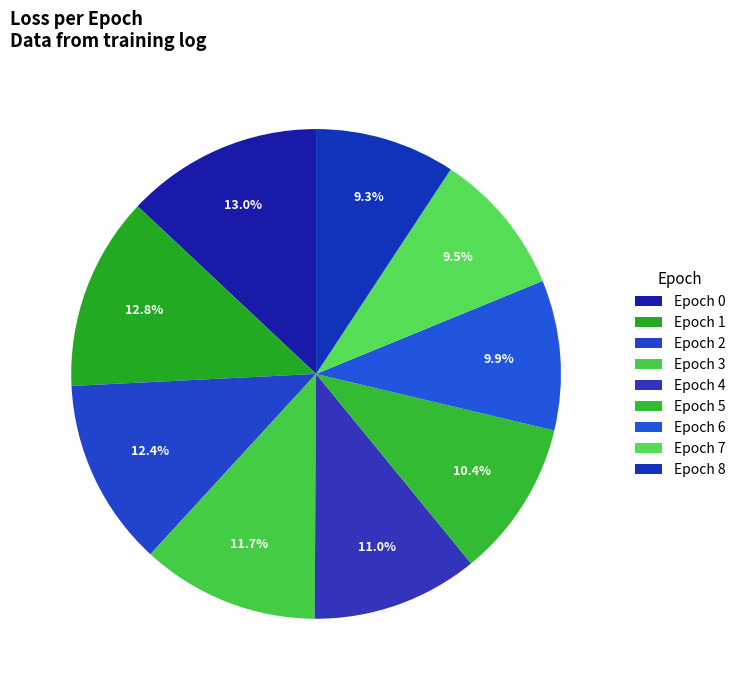

Count the number of slices in the pie.

9